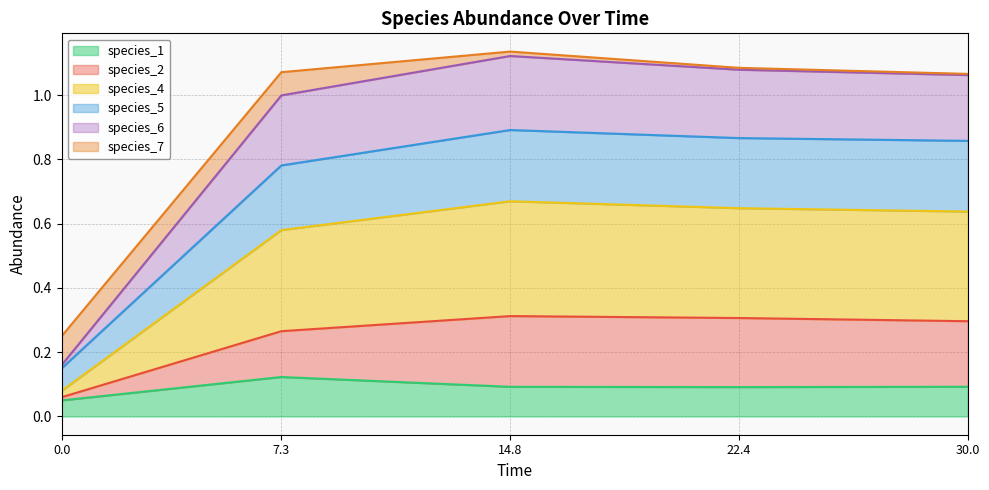

What is the lowest value of the species_1 series?

0.1